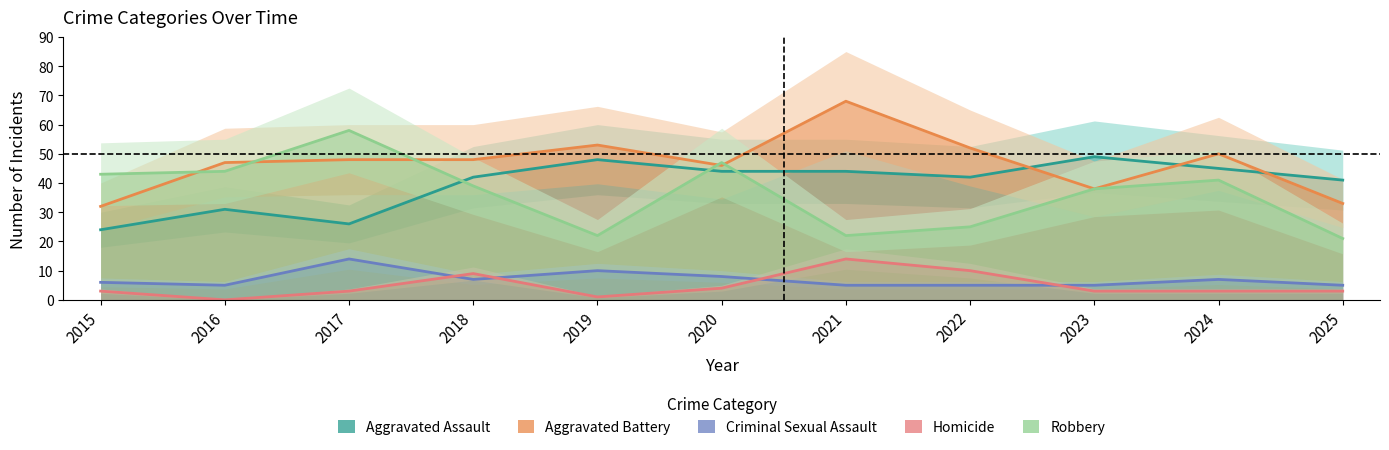

How many lines are shown in the chart?

5